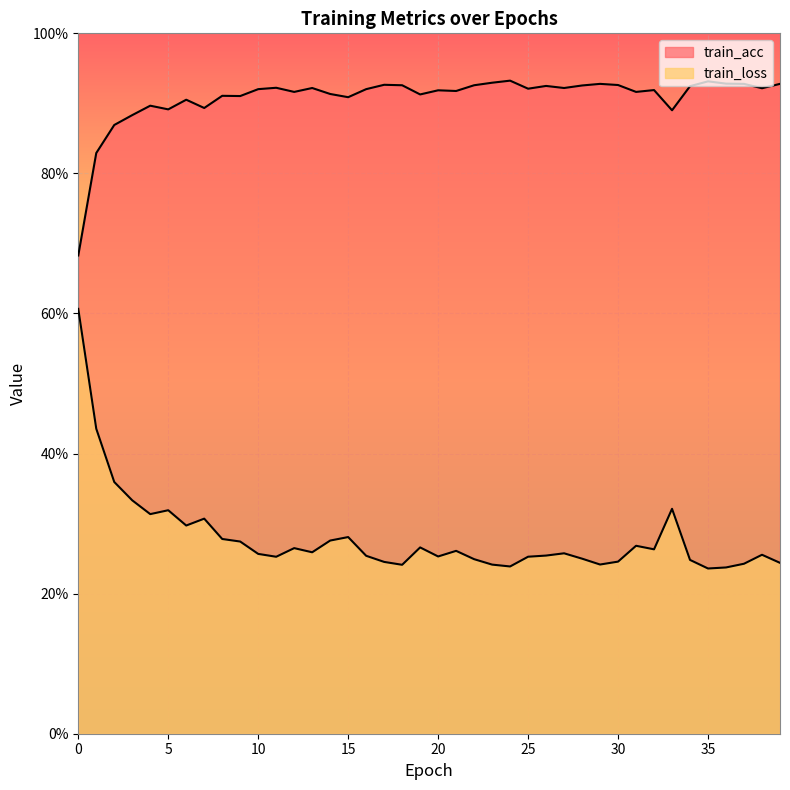

Reading right to left, what are all the values shown in this chart?

train_loss: 39.0=0.2	38.0=0.3	37.0=0.2	36.0=0.2	35.0=0.2	34.0=0.2	33.0=0.3	32.0=0.3	31.0=0.3	30.0=0.2	29.0=0.2	28.0=0.2	27.0=0.3	26.0=0.3	25.0=0.3	24.0=0.2	23.0=0.2	22.0=0.2	21.0=0.3	20.0=0.3	19.0=0.3	18.0=0.2	17.0=0.2	16.0=0.3	15.0=0.3	14.0=0.3	13.0=0.3	12.0=0.3	11.0=0.3	10.0=0.3	9.0=0.3	8.0=0.3	7.0=0.3	6.0=0.3	5.0=0.3	4.0=0.3	3.0=0.3	2.0=0.4	1.0=0.4	0.0=0.6
train_acc: 39.0=0.9	38.0=0.9	37.0=0.9	36.0=0.9	35.0=0.9	34.0=0.9	33.0=0.9	32.0=0.9	31.0=0.9	30.0=0.9	29.0=0.9	28.0=0.9	27.0=0.9	26.0=0.9	25.0=0.9	24.0=0.9	23.0=0.9	22.0=0.9	21.0=0.9	20.0=0.9	19.0=0.9	18.0=0.9	17.0=0.9	16.0=0.9	15.0=0.9	14.0=0.9	13.0=0.9	12.0=0.9	11.0=0.9	10.0=0.9	9.0=0.9	8.0=0.9	7.0=0.9	6.0=0.9	5.0=0.9	4.0=0.9	3.0=0.9	2.0=0.9	1.0=0.8	0.0=0.7